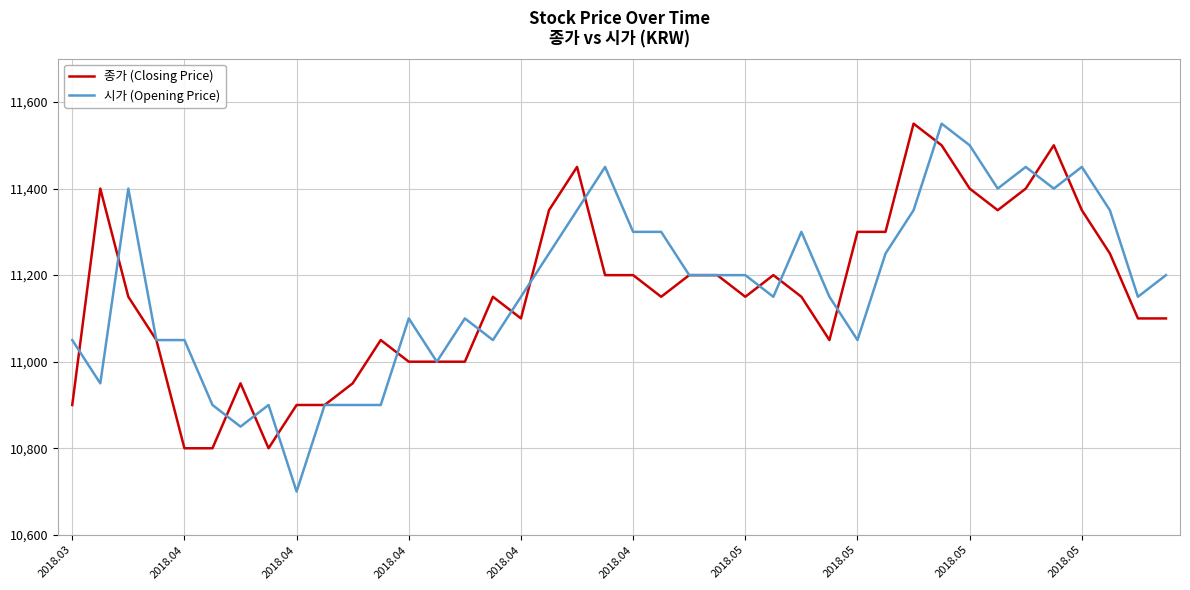

Which series has the widest spread of values?

시가 (Opening Price)